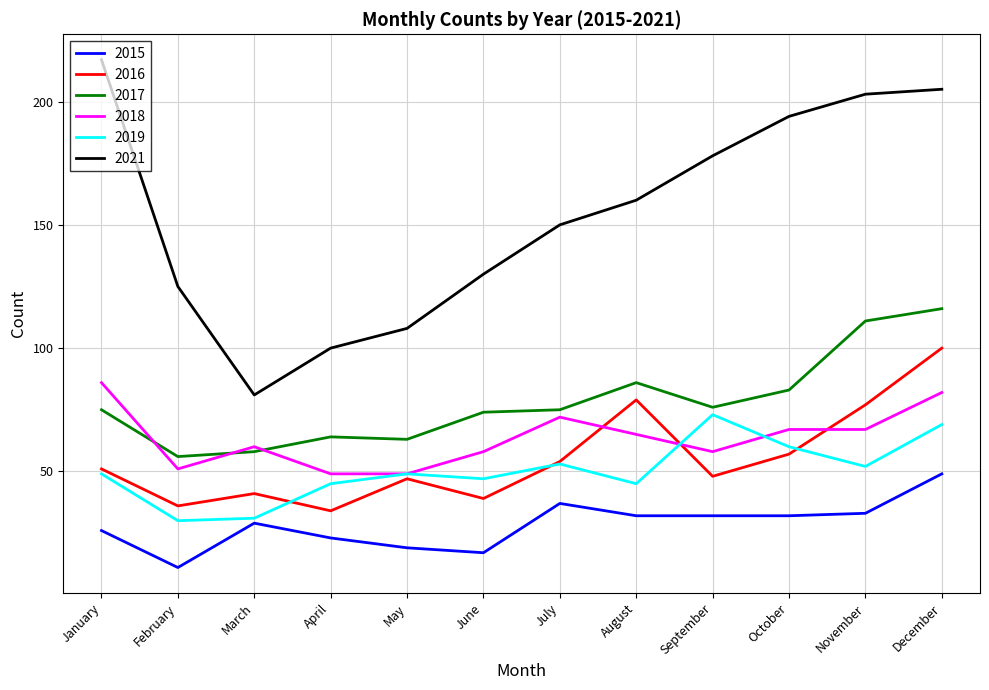

Is the value of 2019 at April greater than the value of 2018 at October?

No